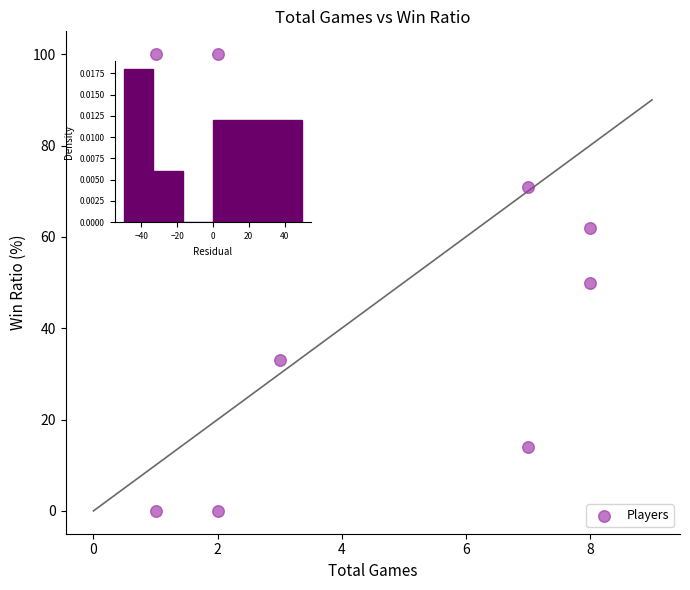

What is the range of X values (max minus min)?

7